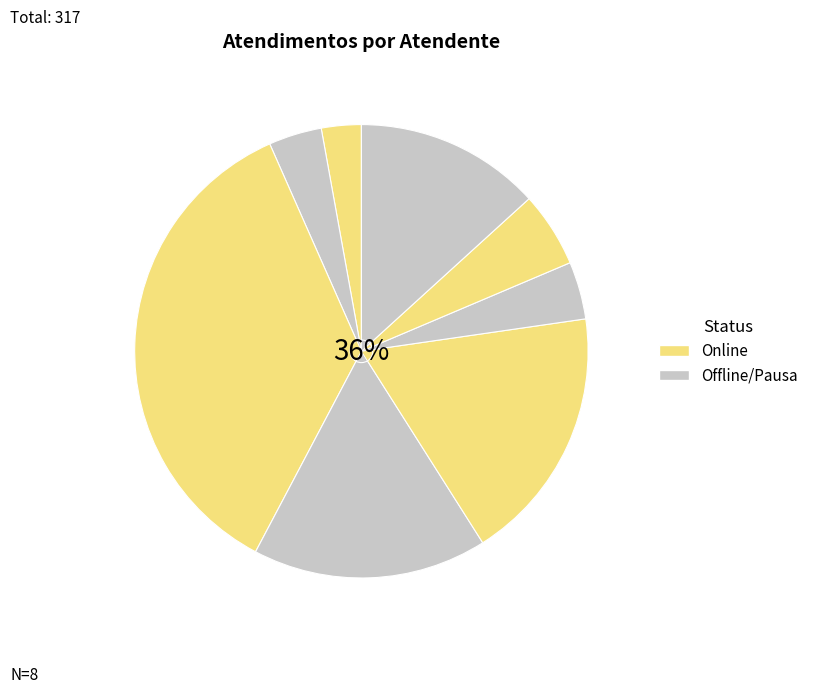

To the nearest percent, what portion does Rodrygo Moura Mujol represent?

5%